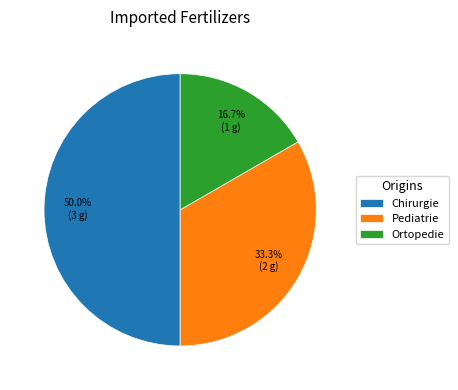

Is Pediatrie the majority of the pie?

No